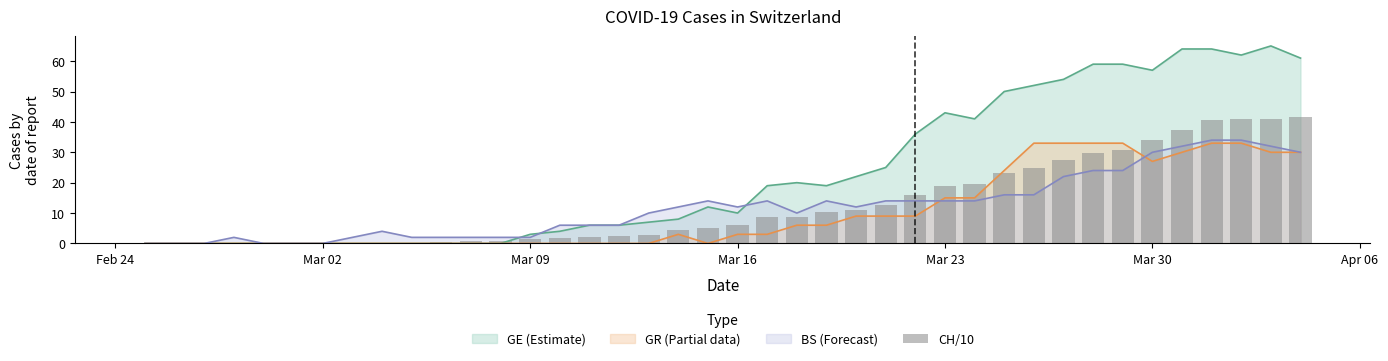

Are the bars horizontal?

No